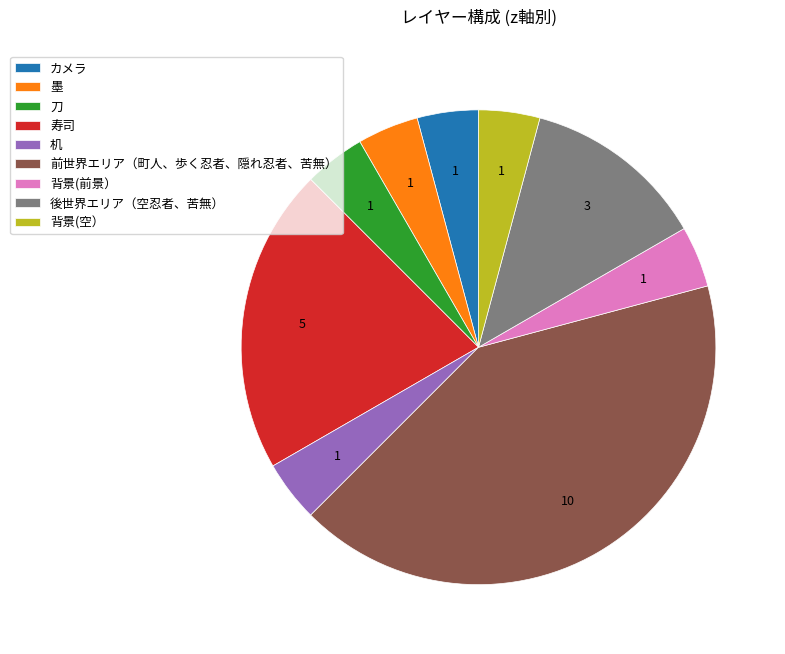

How many slices are in this pie chart?

9